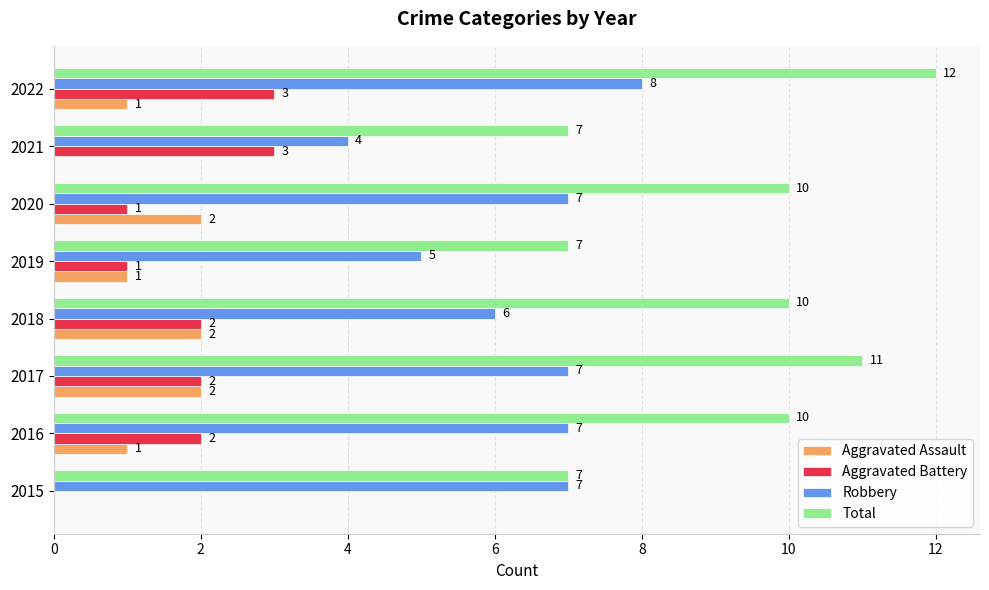

What are all the series names shown in the legend?

Aggravated Assault, Aggravated Battery, Robbery, Total